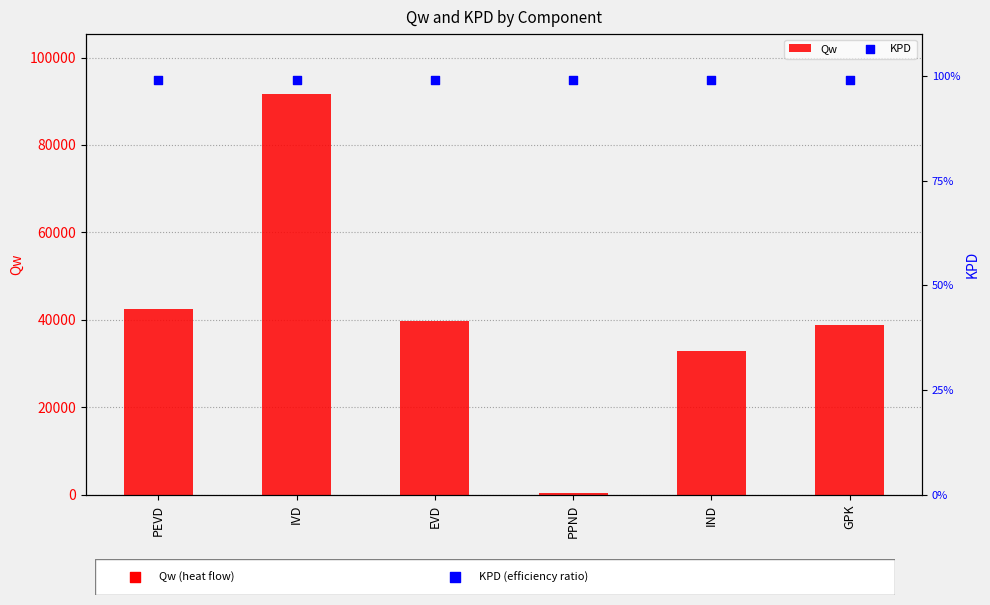

Which series has the largest total across all categories?

Qw